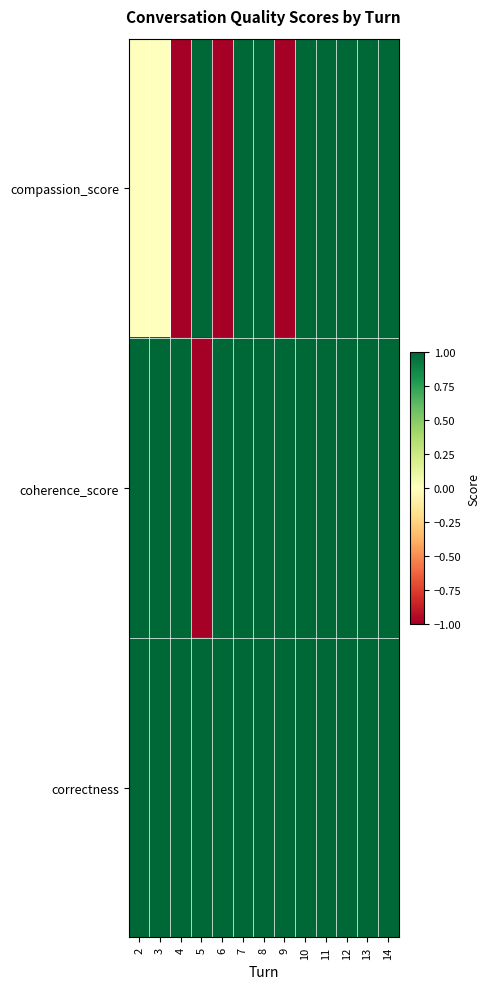

Which series has the largest total across all categories?

correctness